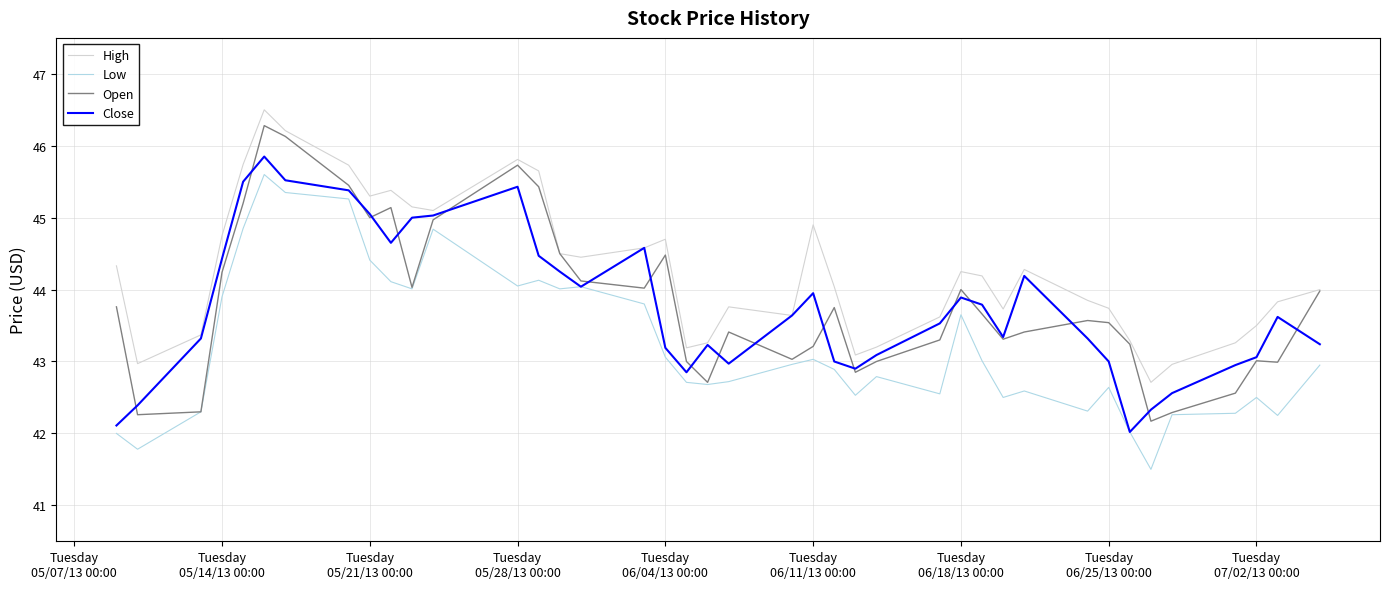

What is the maximum value shown in the chart?

46.5